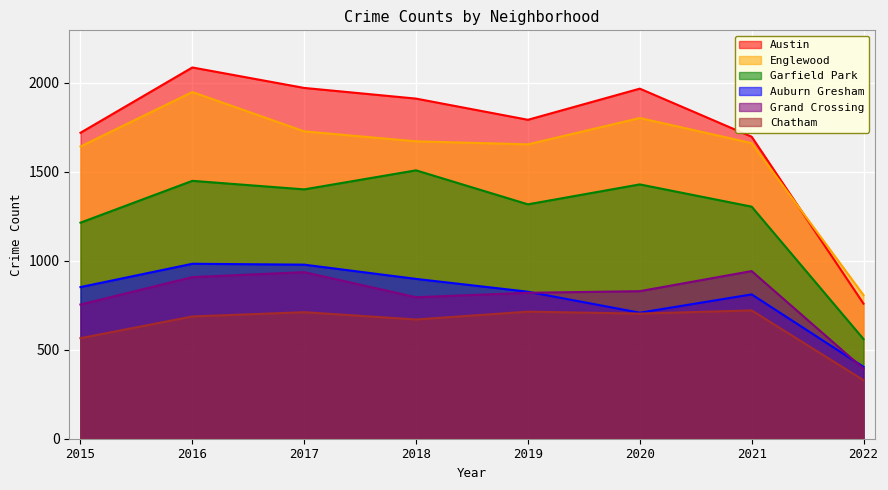

What is the total value across all series at 2022?

3252